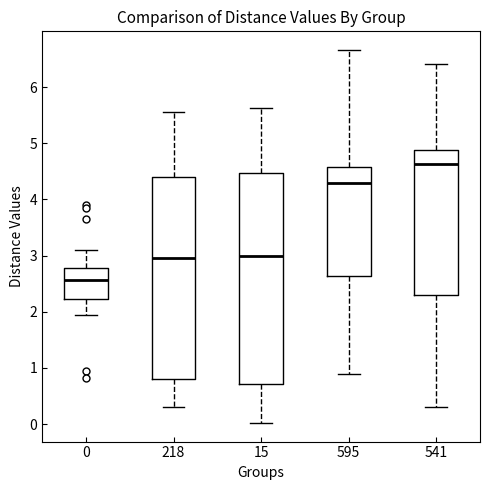

Reading left to right, transcribe this box plot: for each box, give where its median line is, the range the box spans, and where its two whiskers end, as read against the y-axis. The values are not printed on the chart, so give them approximately, as read against the axis.

0: median 2.6, box 2.2 to 2.8, whiskers 1.9 to 3.1
218: median 2.9, box 0.8 to 4.4, whiskers 0.3 to 5.6
15: median 3.0, box 0.7 to 4.5, whiskers 0.0 to 5.6
595: median 4.3, box 2.6 to 4.6, whiskers 0.9 to 6.7
541: median 4.6, box 2.3 to 4.9, whiskers 0.3 to 6.4